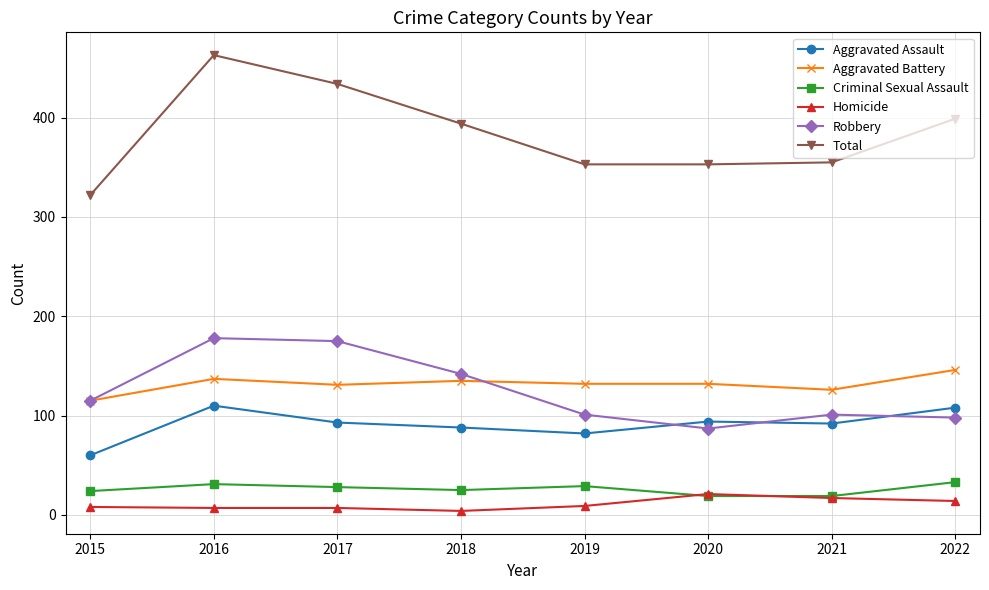

What is the value of the Aggravated Battery point at the 7th from the left?

126